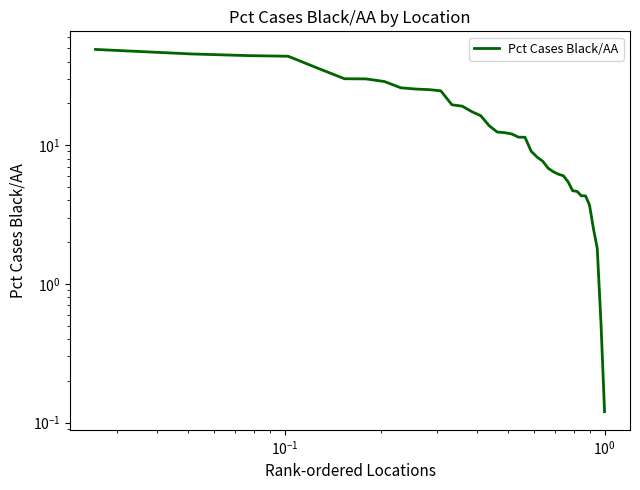

What is the label of the 39th point from the left?

38